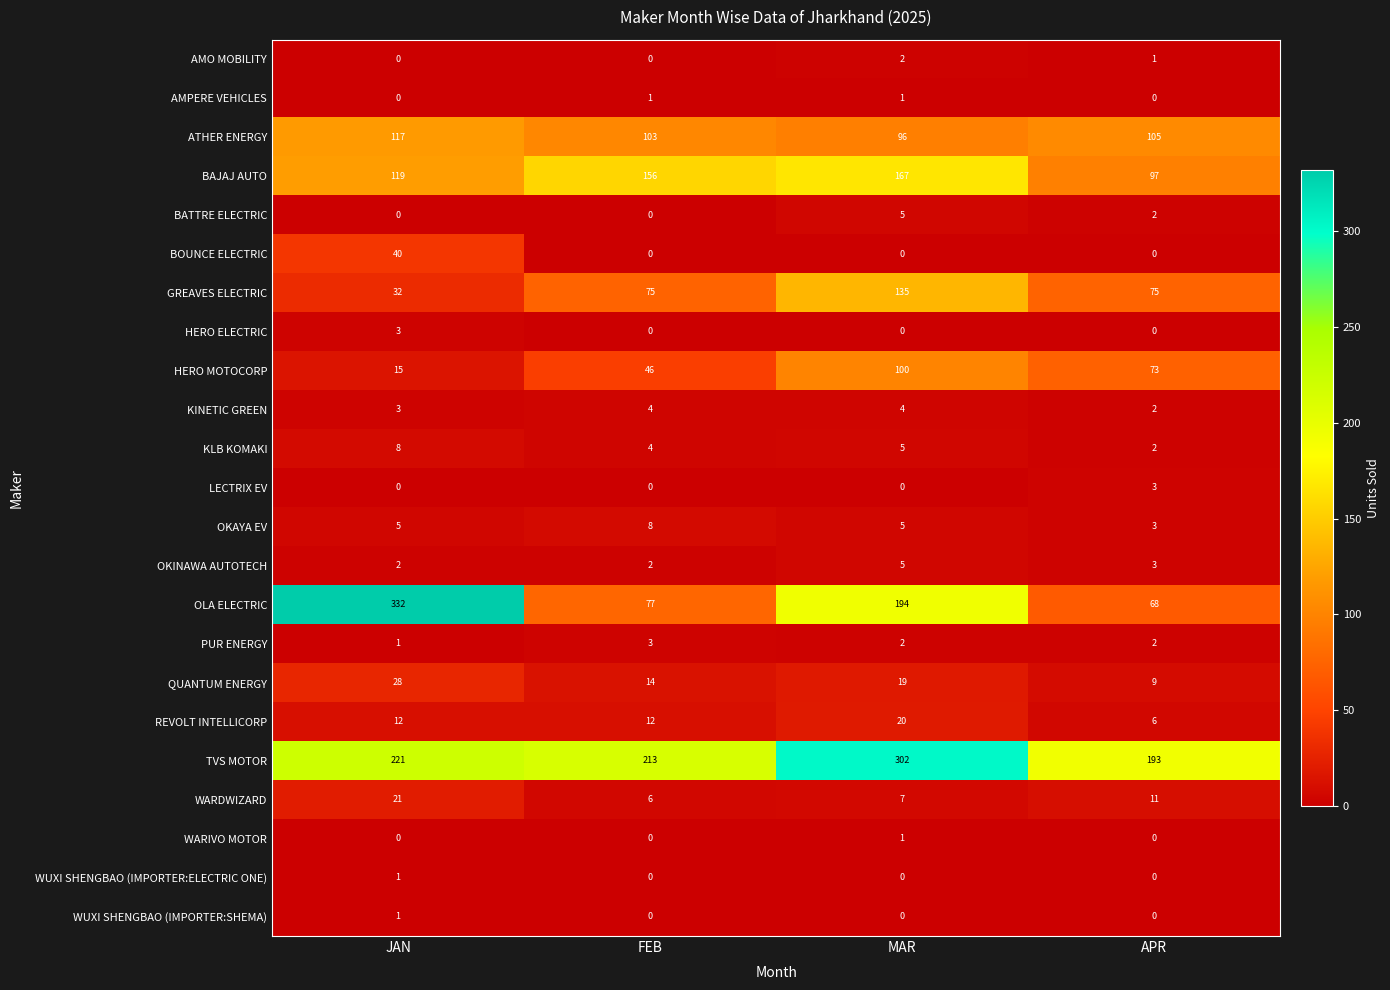

Which label corresponds to the largest value in the chart?

JAN